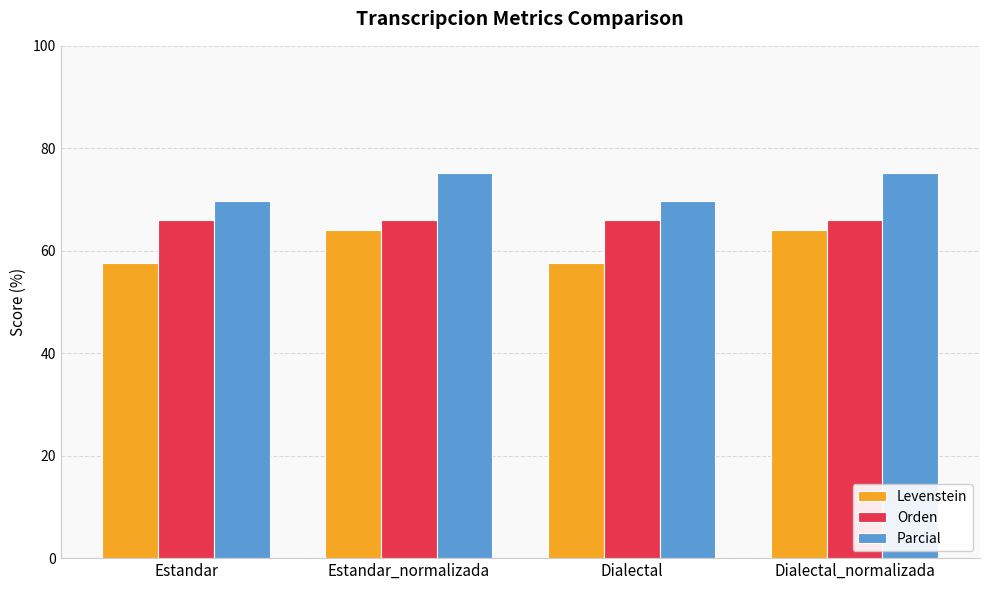

What is the difference between the maximum and minimum values in the Parcial series?

5.4